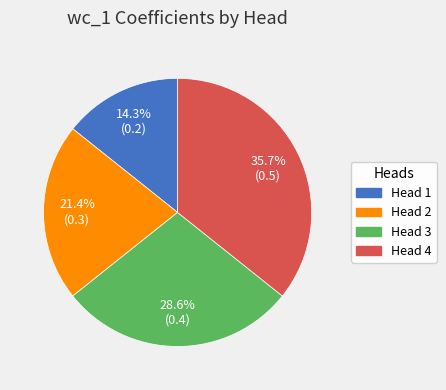

Is there a majority slice in this chart?

No